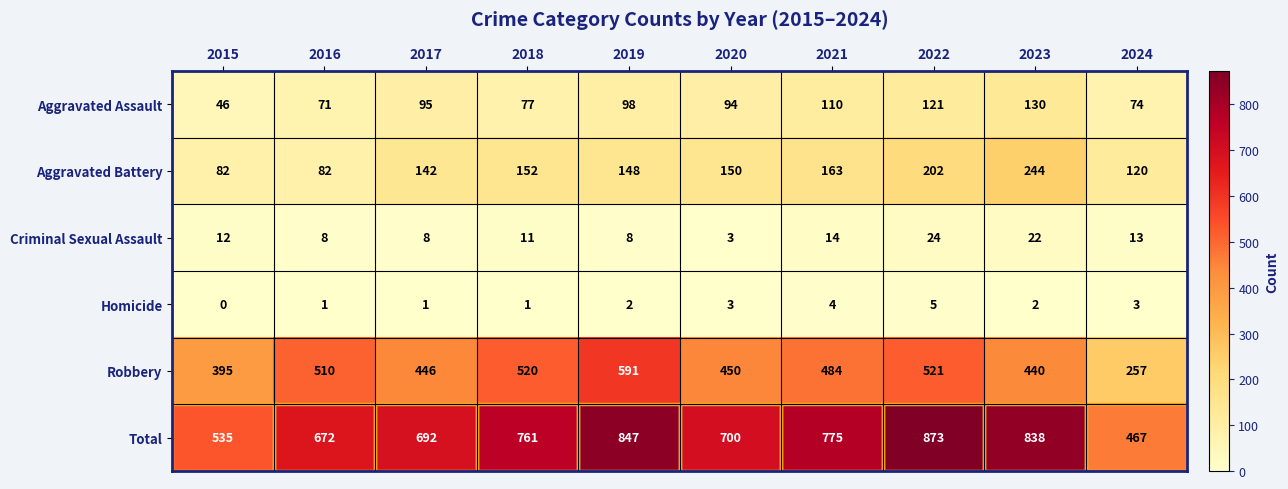

How many positive values does the Homicide series have?

9